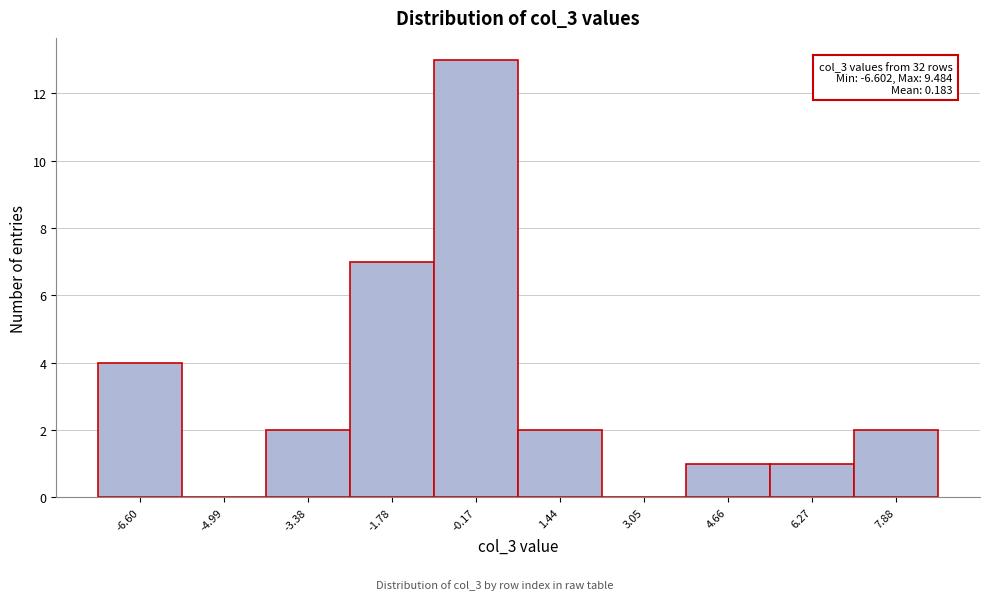

Reading left to right, extract all data points from this chart.

-6.60=4	-4.99=0	-3.38=2	-1.78=7	-0.17=13	1.44=2	3.05=0	4.66=1	6.27=1	7.88=2